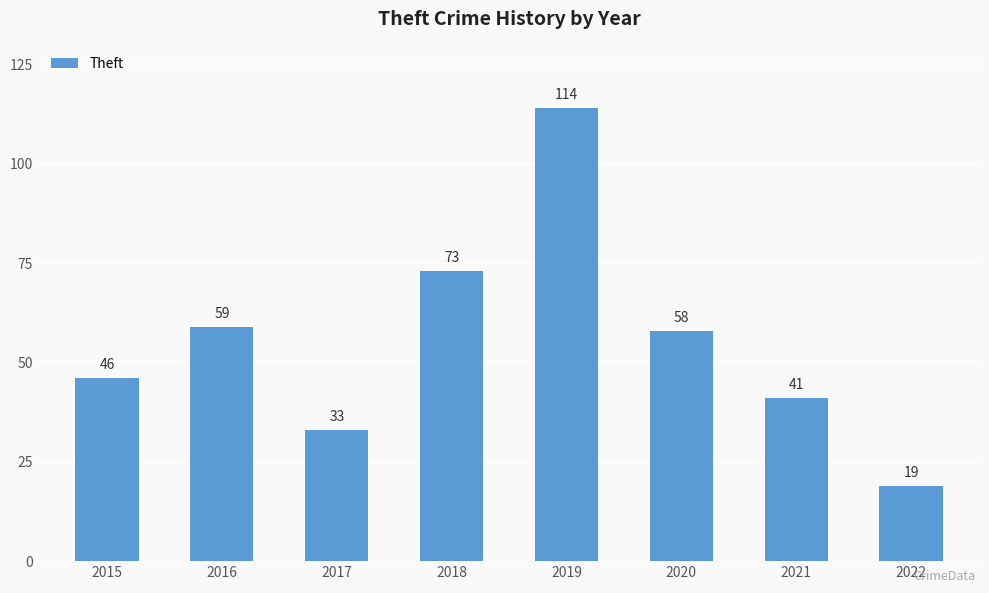

What is the value of the 1st bar from the left?

46